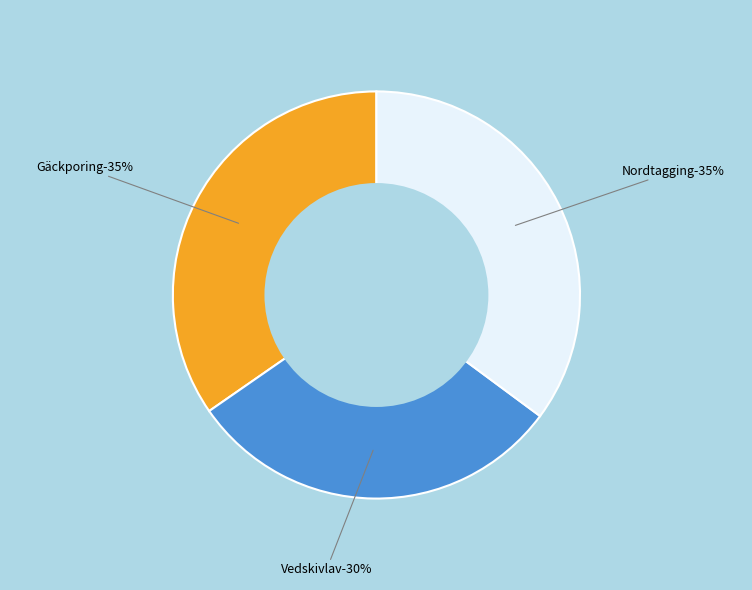

Is it true that Vedskivlav (7131174) is 30% of the pie?

True